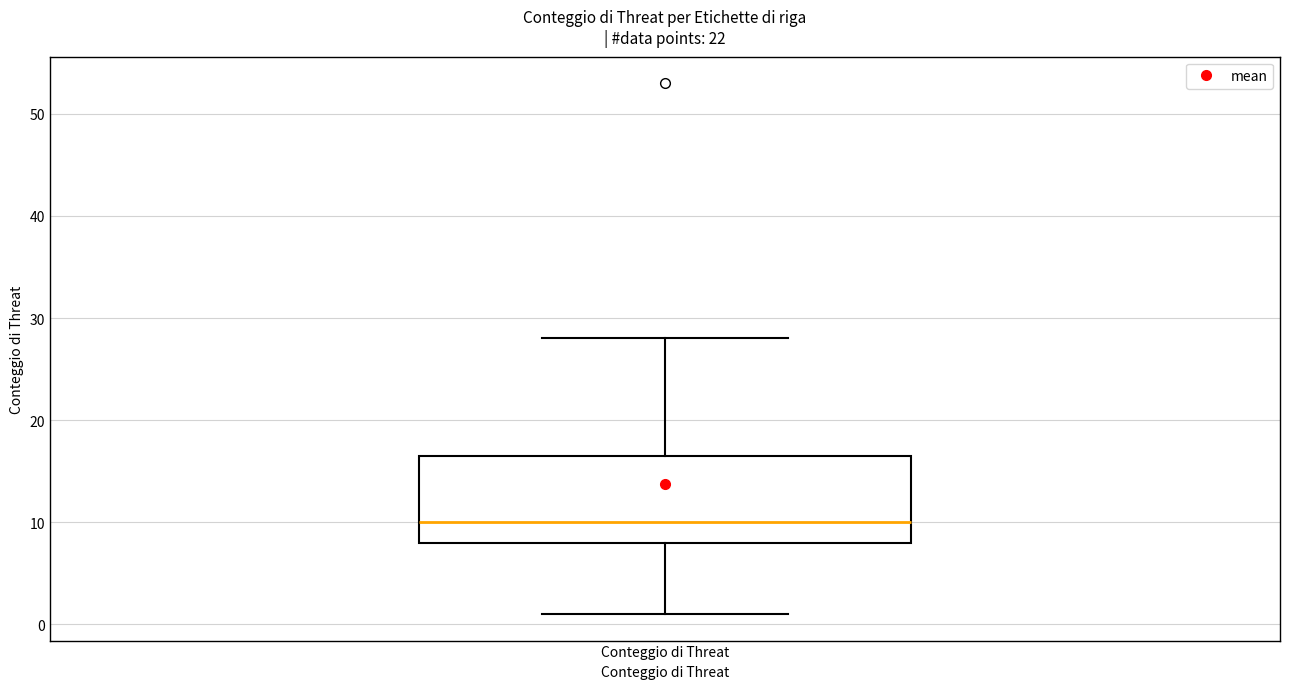

Read this box plot against the y-axis: the position of the median line, the range covered by the box, and the ends of both whiskers. The values are not printed on the chart, so give them approximately, as read against the axis.

median 10, box 8 to 17, whiskers 1 to 28